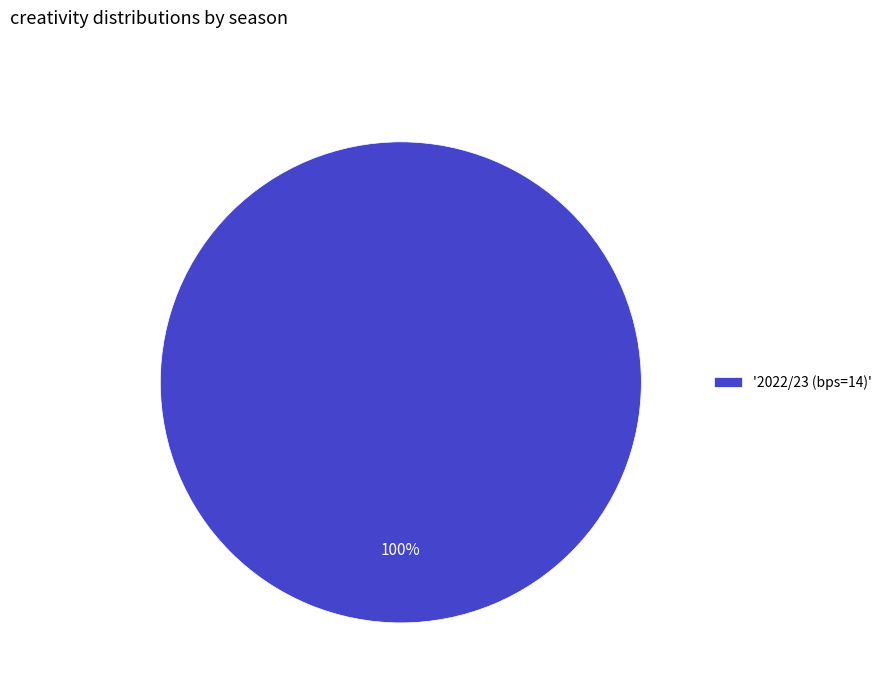

Rank the categories by value from highest to lowest.

'2022/23 (bps=14)'